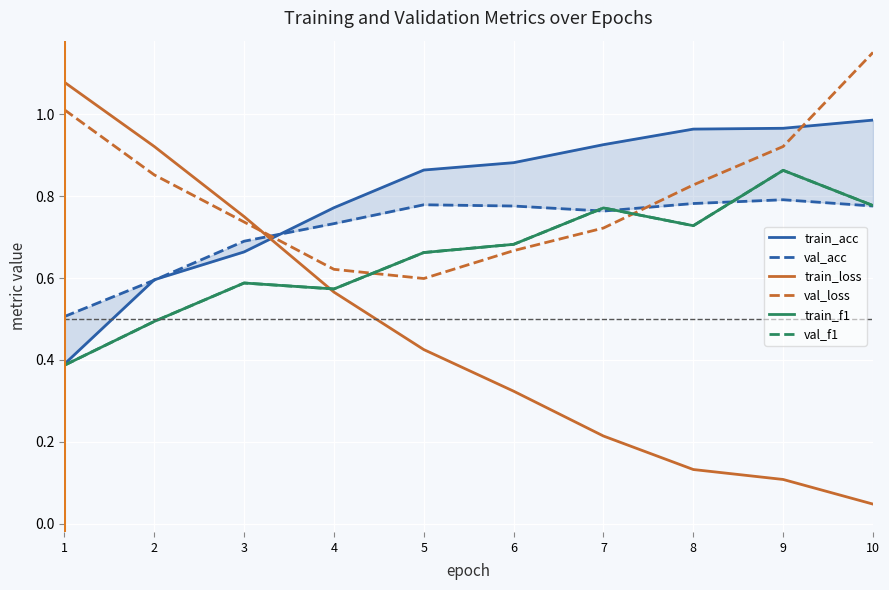

The value of train_f1 at 6 is 0.7. True or false?

True